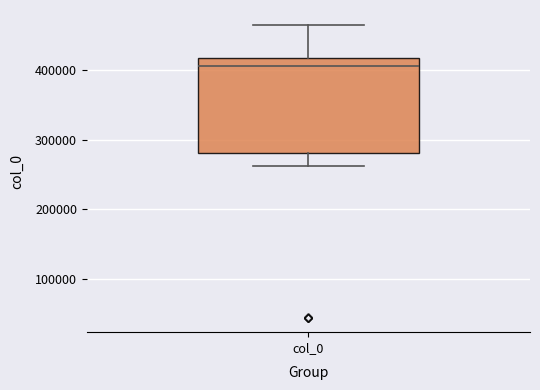

Where does the median line of the box for col_0 sit on the y-axis? The values are not printed on the chart, so give them approximately, as read against the axis.

410000